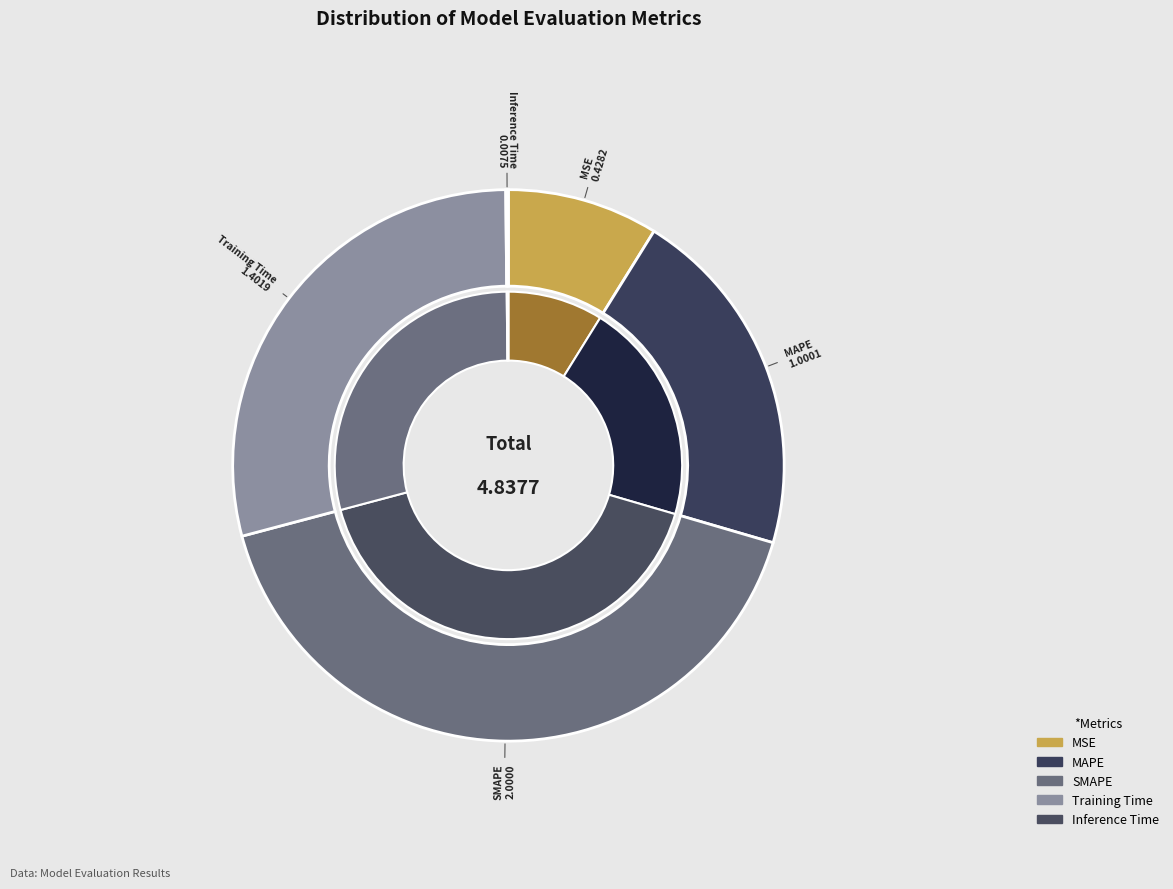

Combined, what portion of the pie is SMAPE and Inference Time?

41.5%